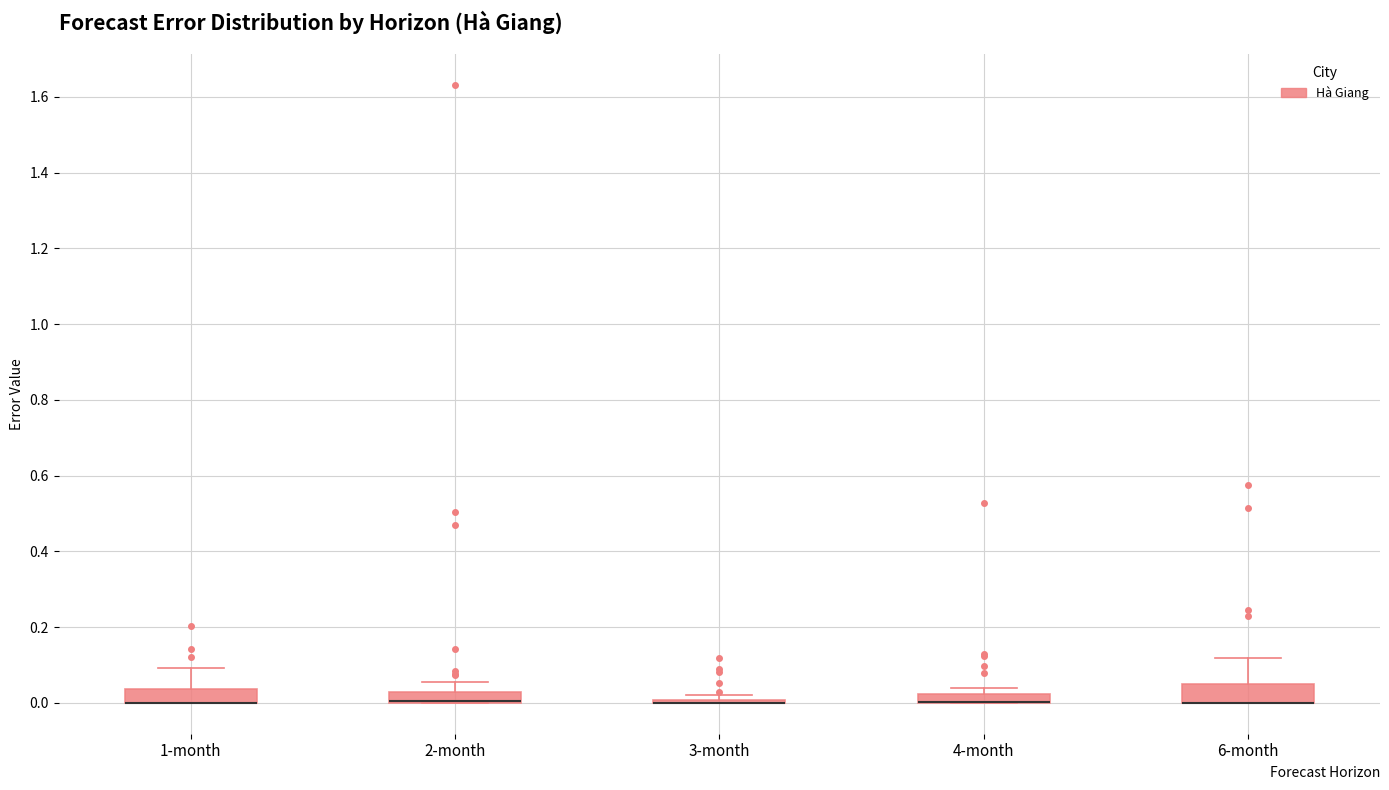

Where is the lower edge of the box for 6-month on the y-axis? The values are not printed on the chart, so give them approximately, as read against the axis.

0.00